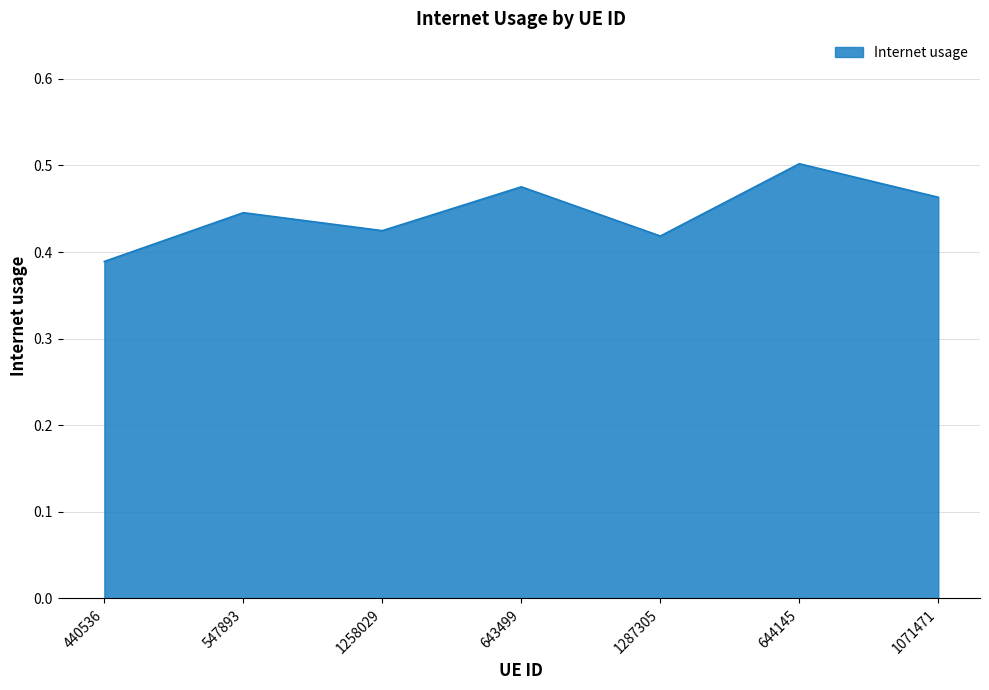

Which label corresponds to the smallest value in the chart?

440536